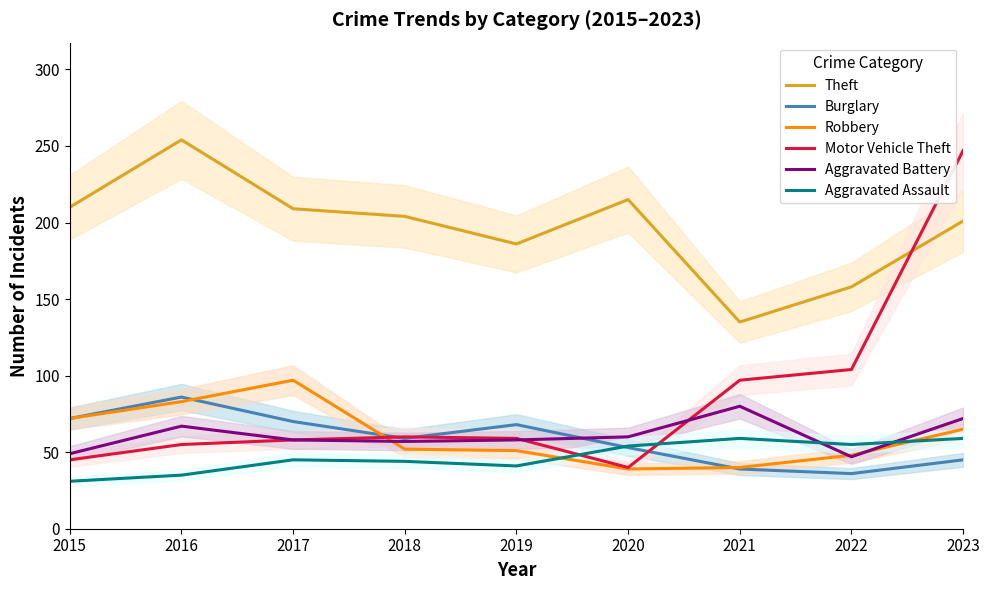

What is the minimum value shown in the chart?

31